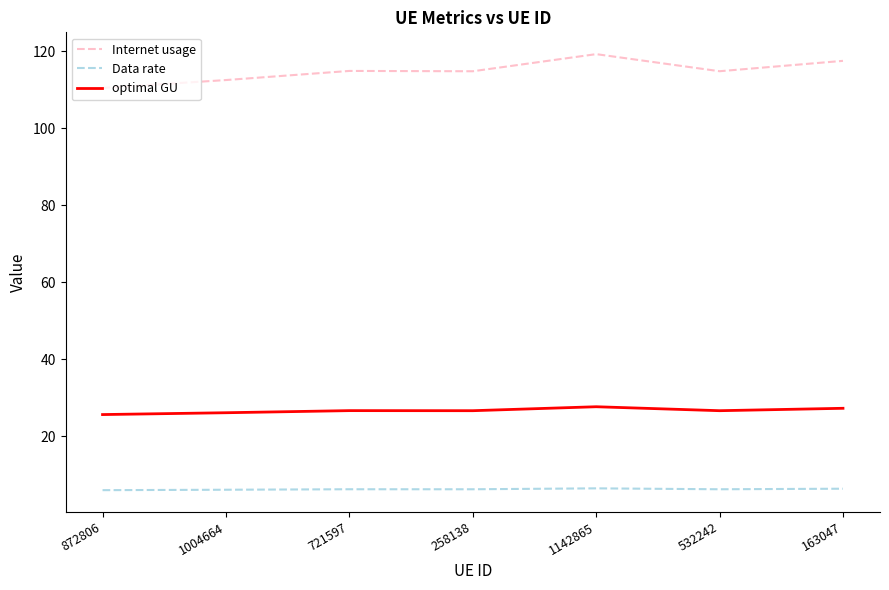

What position from the right is 258138?

4